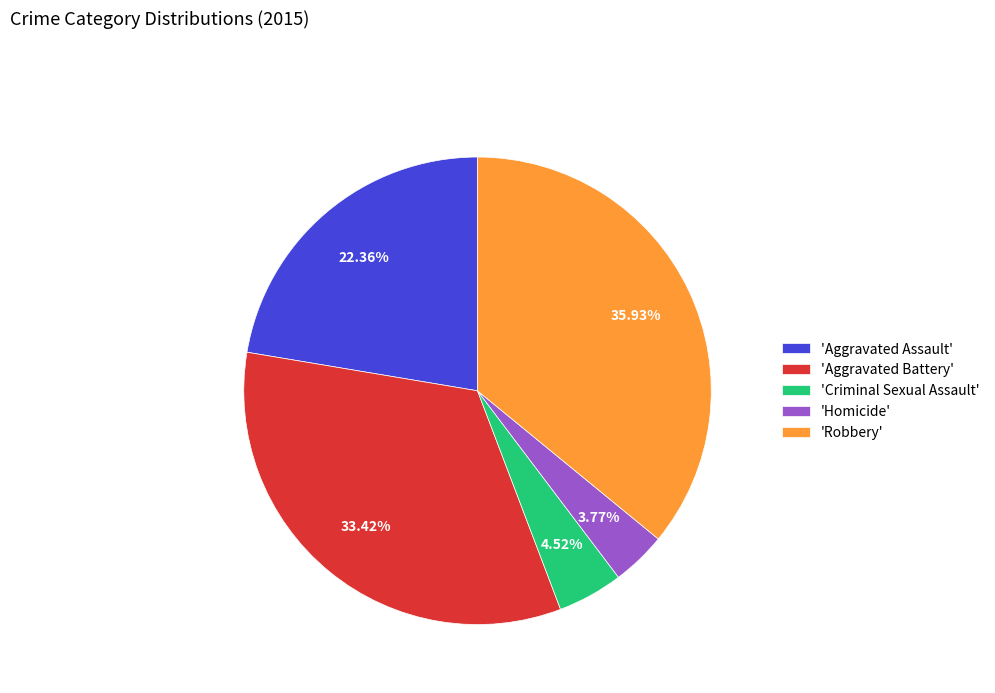

To the nearest percent, what is the difference between the largest and smallest slice percentages?

32%